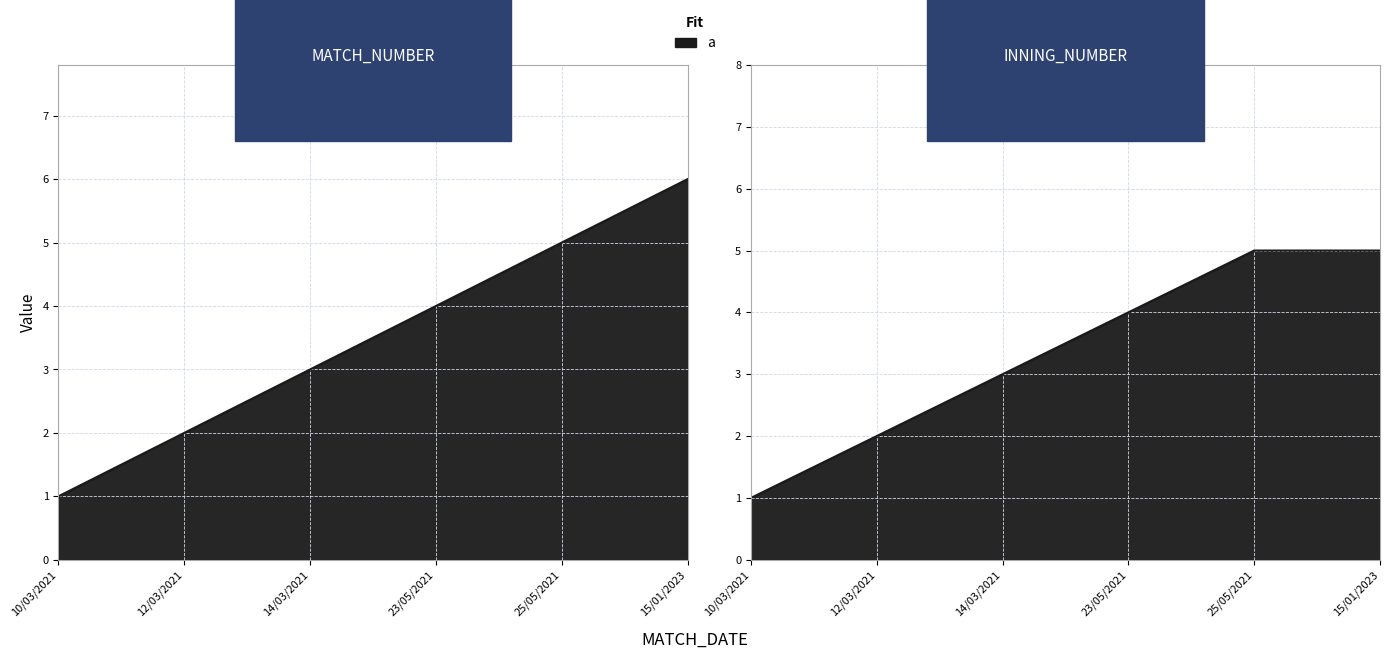

Rank the series by their maximum value, from lowest to highest.

INNING_NUMBER, MATCH_NUMBER